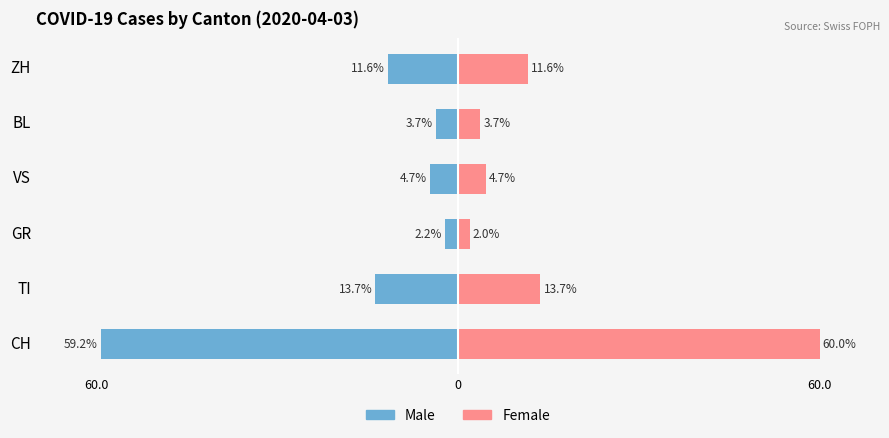

How many data points in Female are above 11?

3